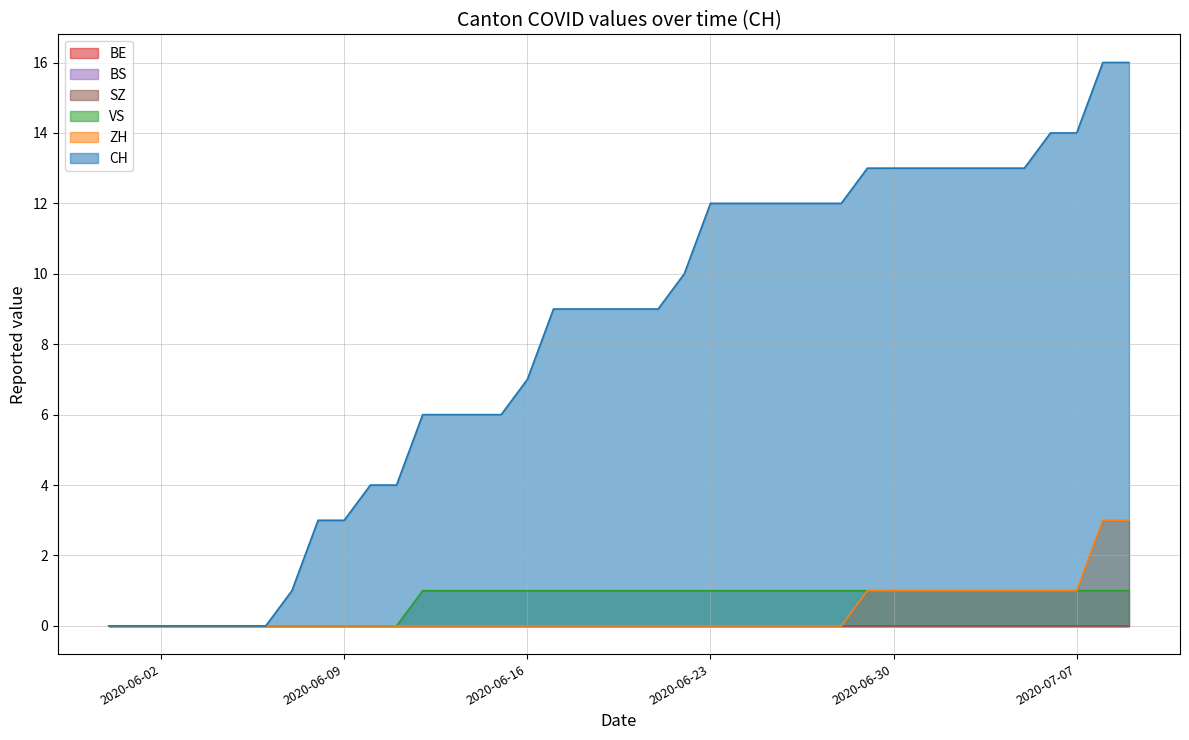

Which series has the widest spread of values?

CH